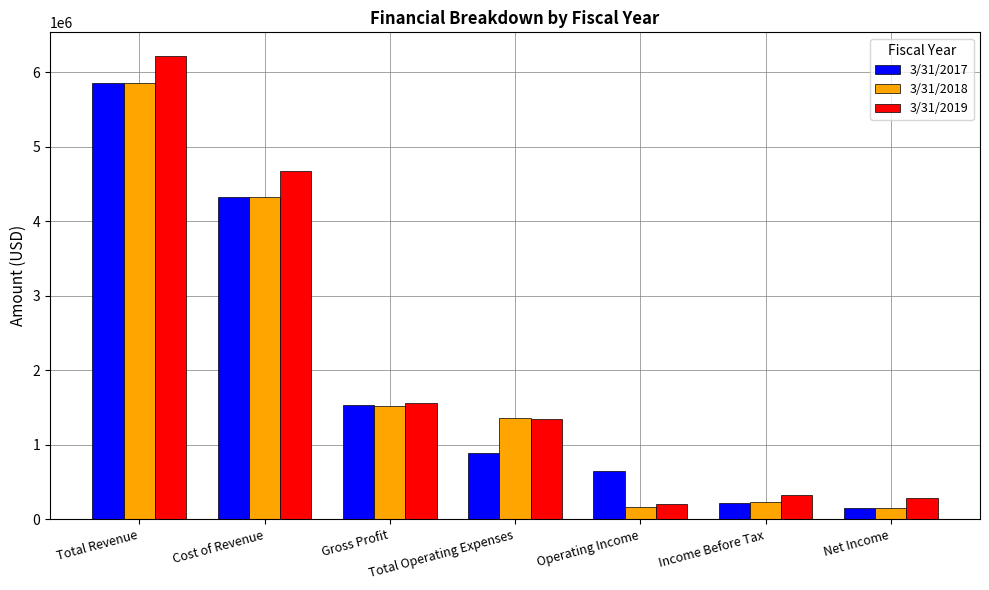

How many groups of bars are there?

7